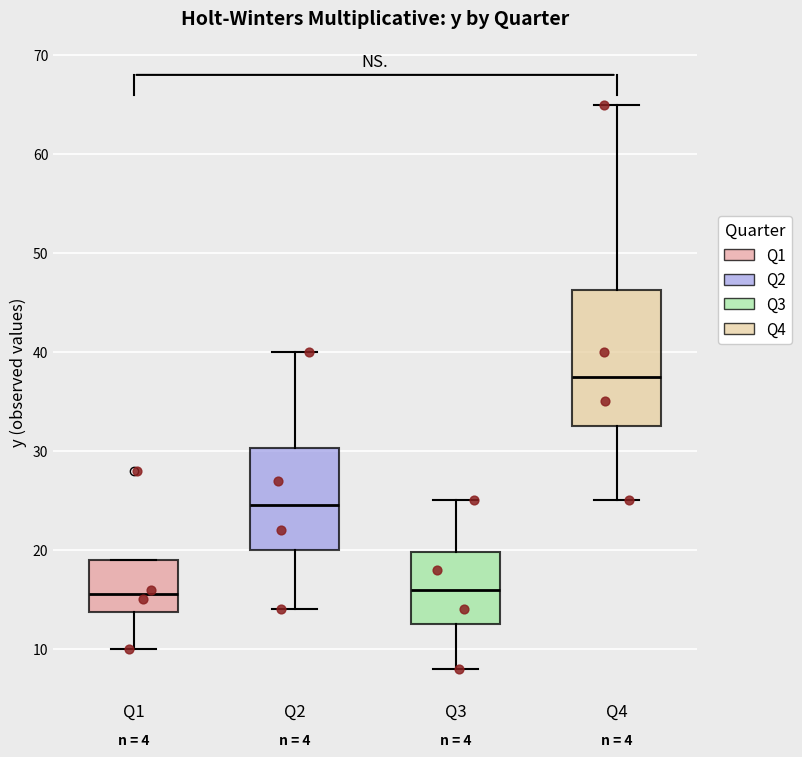

Comparing the boxes themselves (not the whiskers), which one is the tallest?

Q4